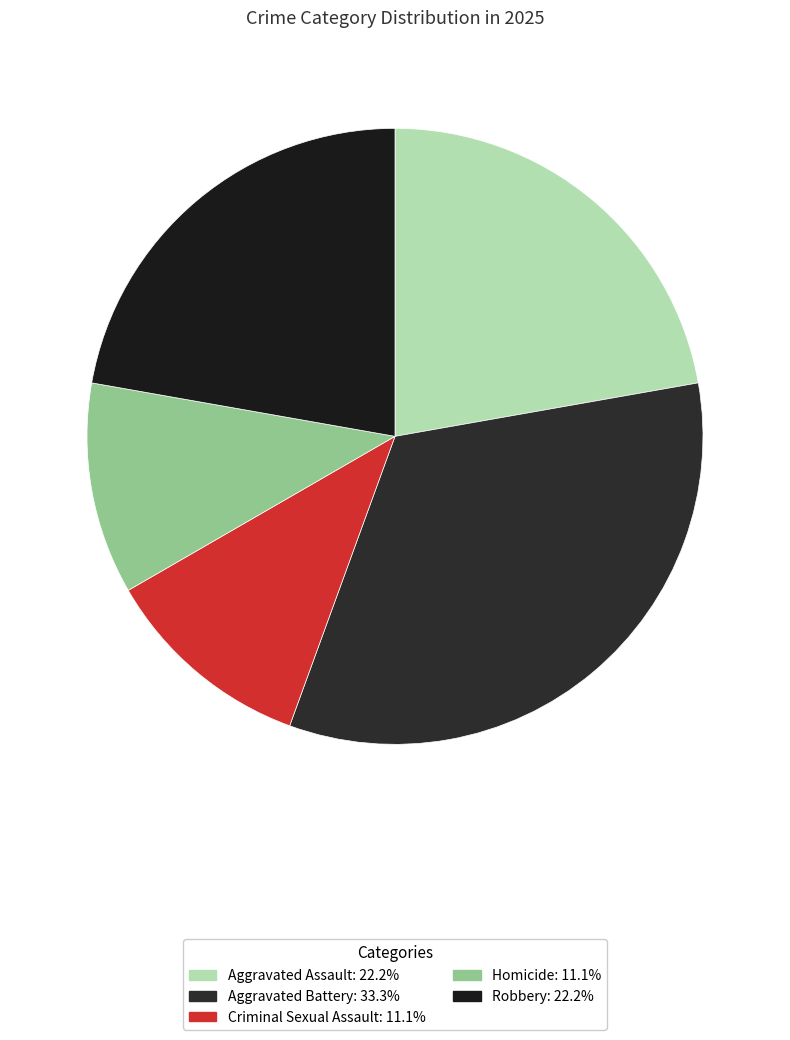

What percentage is the Homicide slice, to the nearest percent?

11%